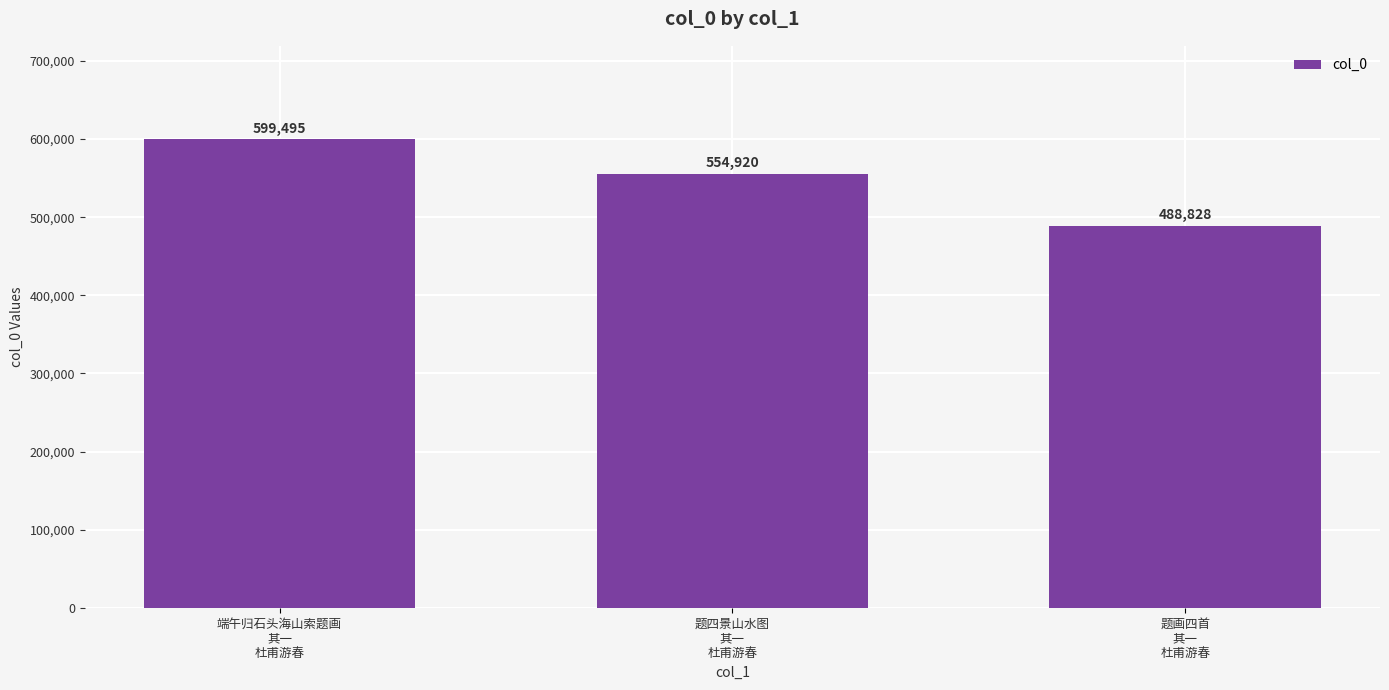

At which label is the value closest to 544161?

题四景山水图
其一
杜甫游春